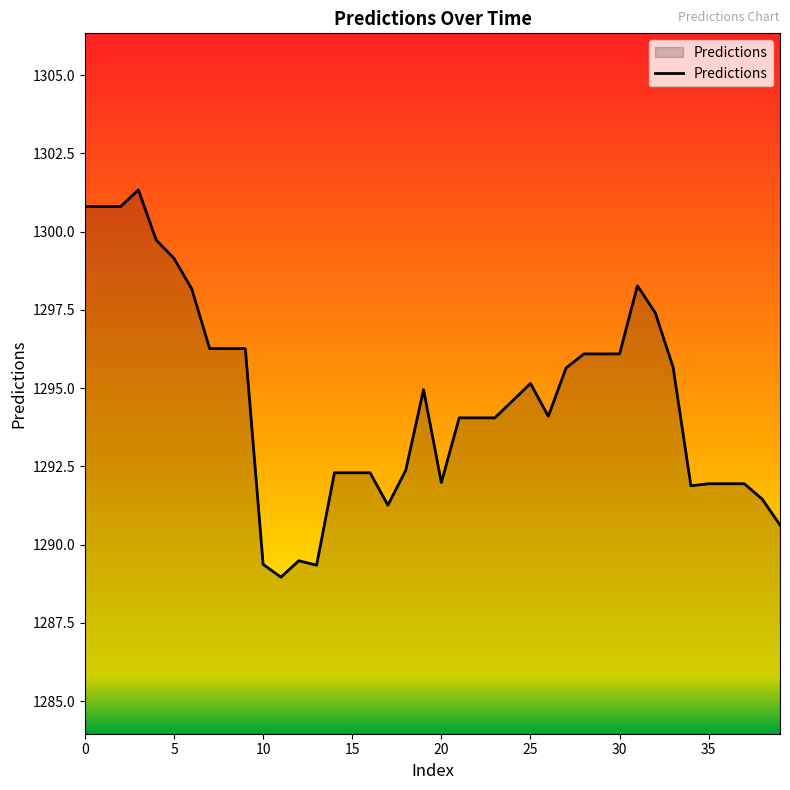

What is the greatest value displayed?

1301.3